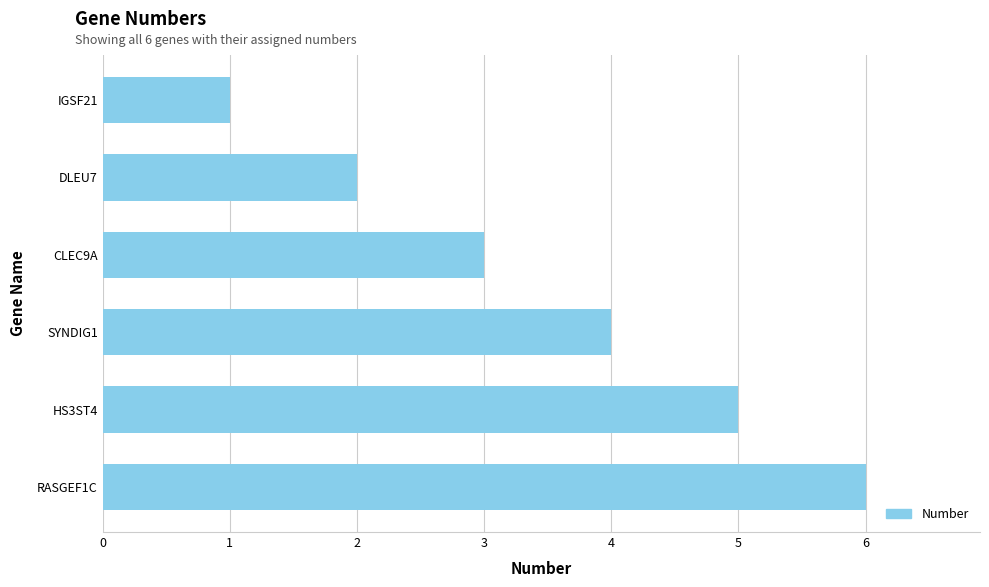

What position from the top is CLEC9A?

3